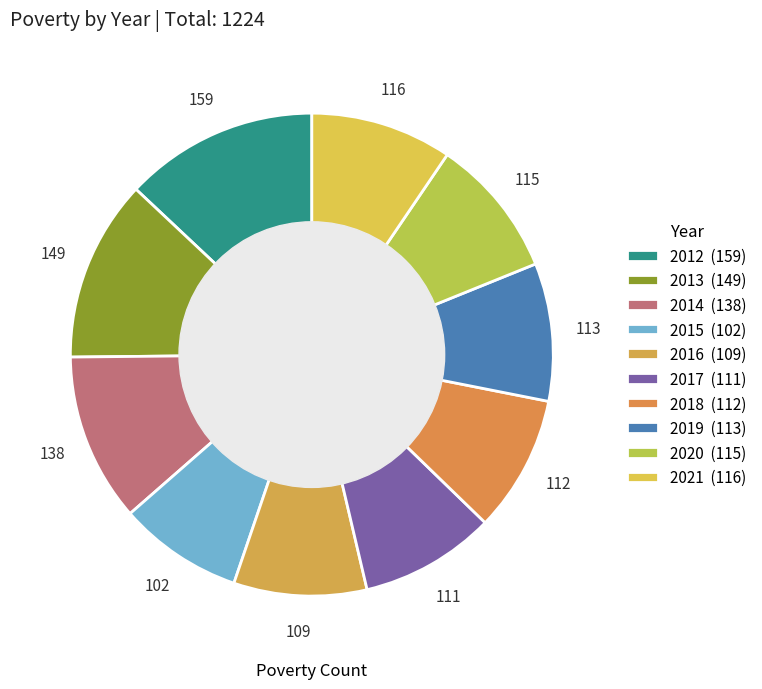

To the nearest percent, what is the difference between the 2013 and 2012 slice percentages?

1%